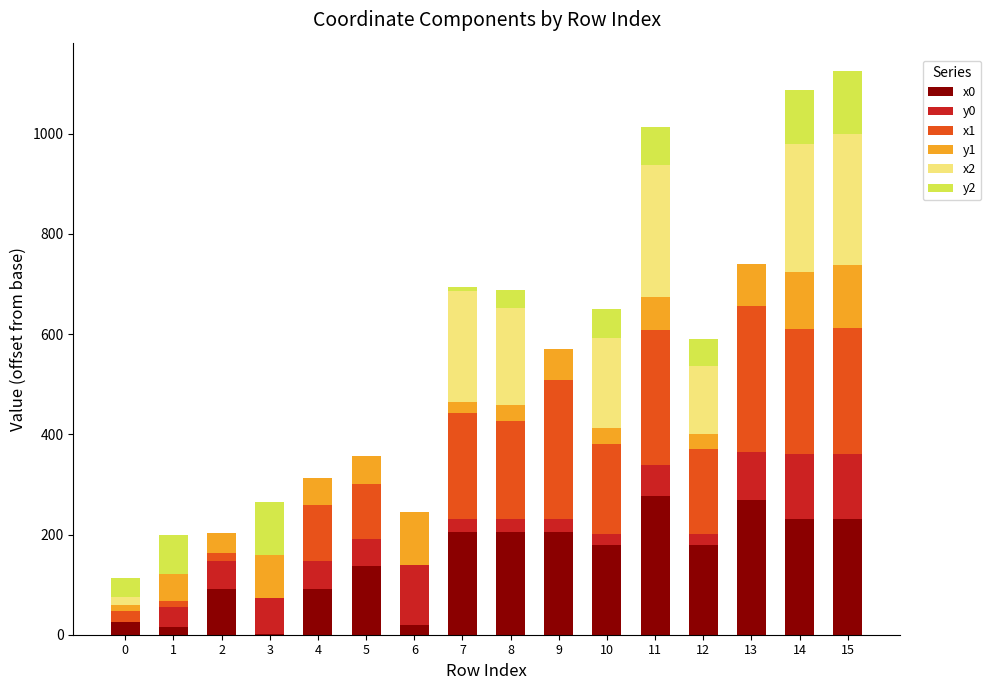

Which series changed the most between 7 and 8?

x2